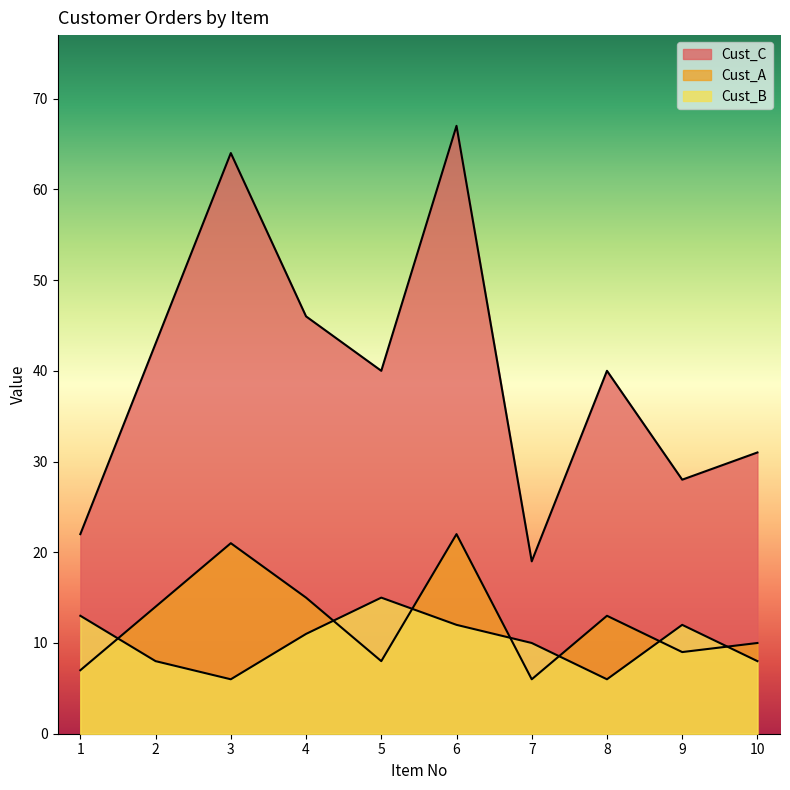

How many lines are shown in the chart?

3